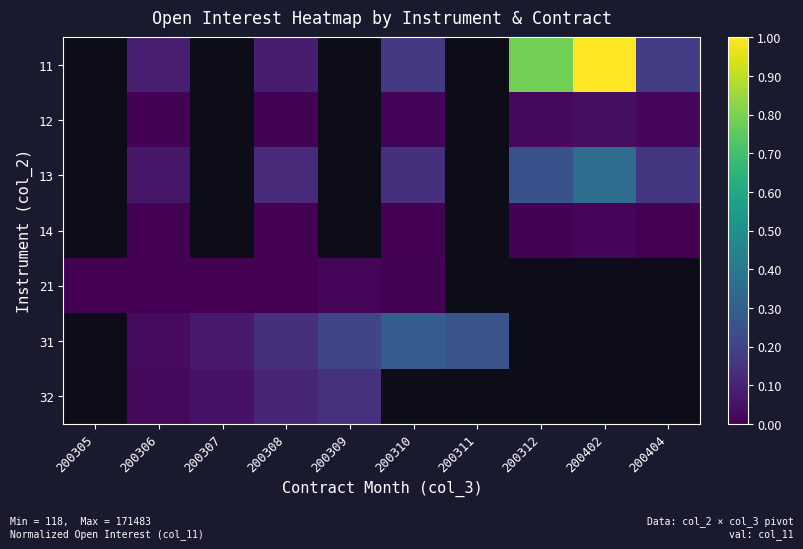

The value of 31 at 200307 is 0.0. True or false?

False